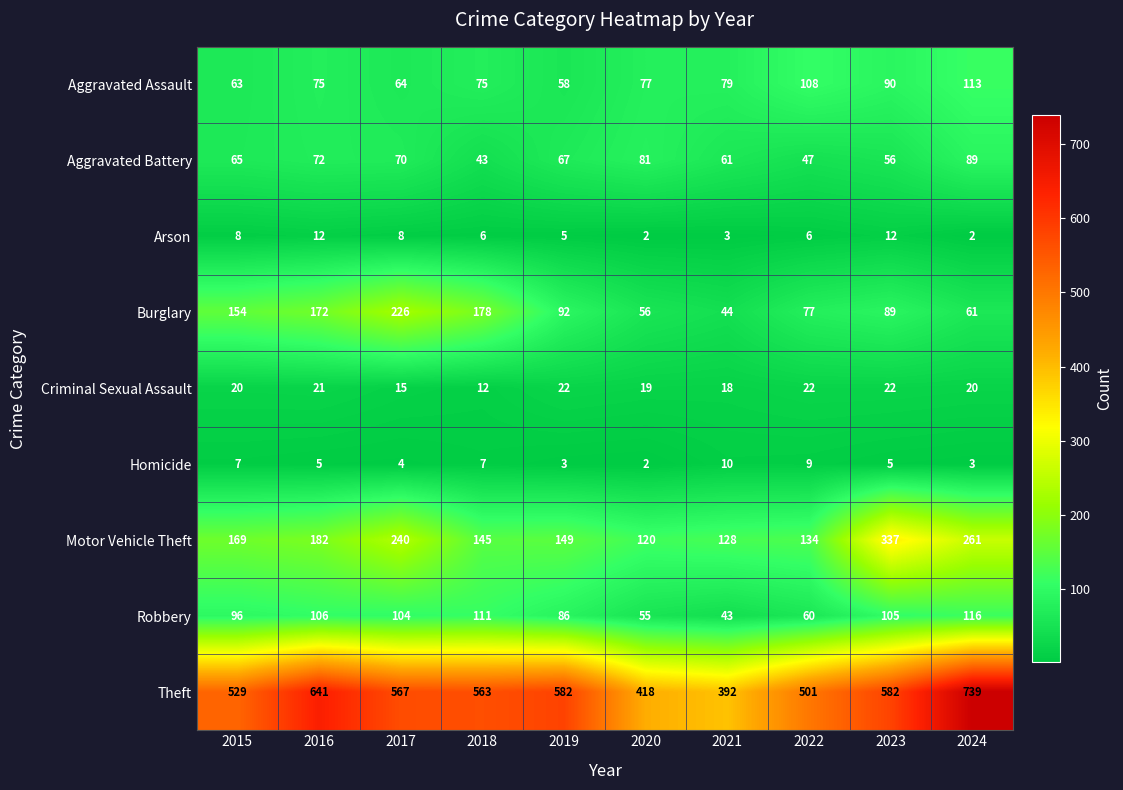

True or false: Robbery has a value of 62 at 2024.

False